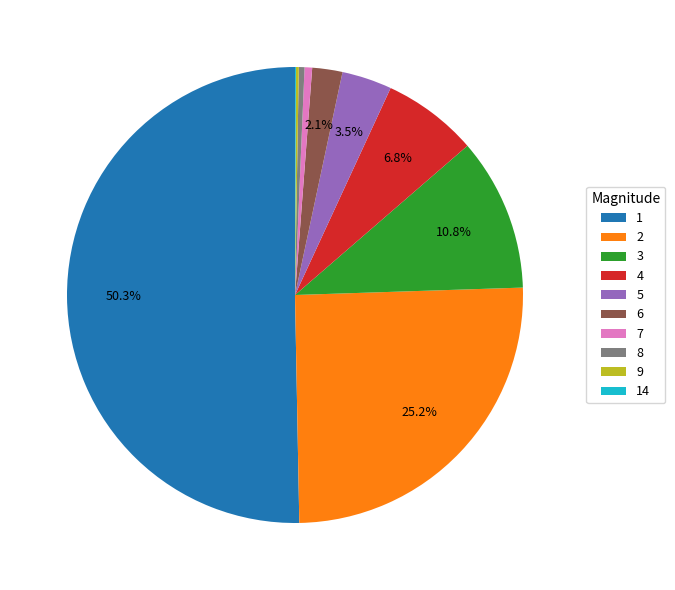

What is the ratio of the value at 4 to the value at 8?

16.8